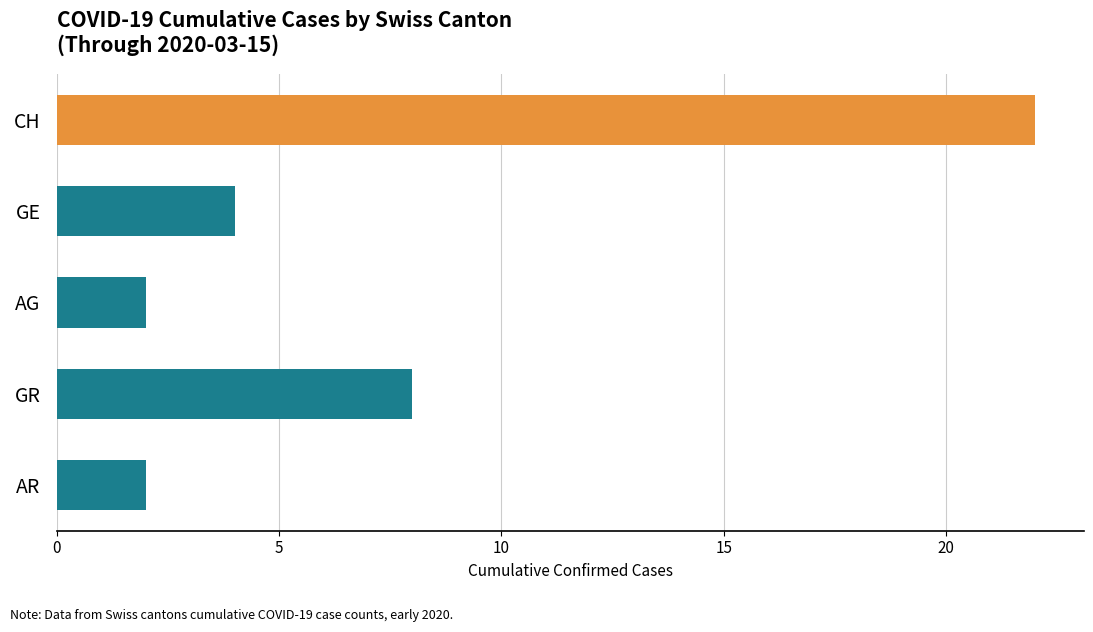

What is the change in value from CH to GE?

-18